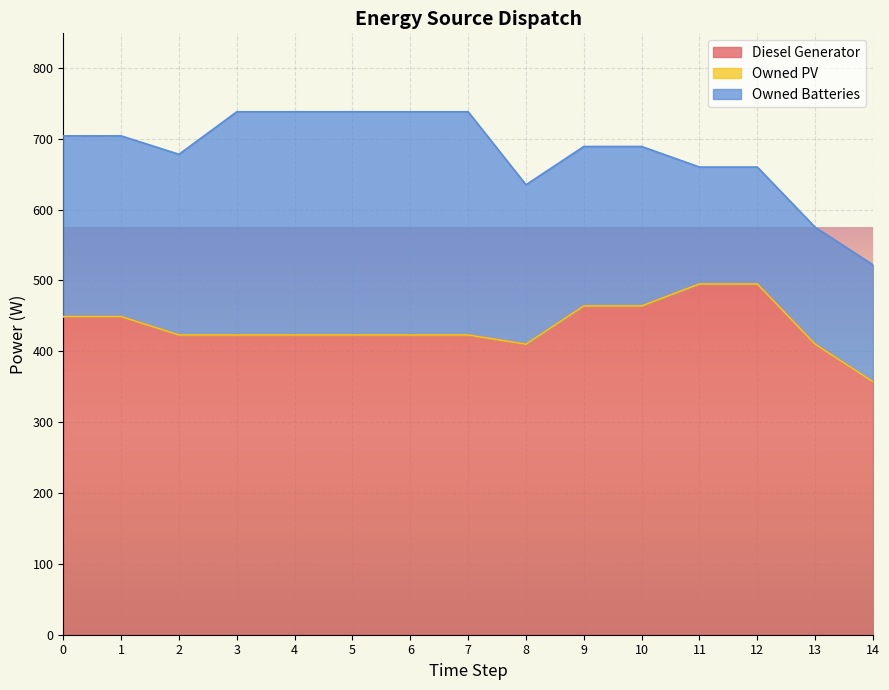

Reading right to left, what are all the values shown in this chart?

Diesel Generator: 14=357	13=410	12=495	11=495	10=464	9=464	8=410	7=423	6=423	5=423	4=423	3=423	2=423	1=449	0=449
Owned PV: 14=0	13=0	12=0	11=0	10=0	9=0	8=0	7=0	6=0	5=0	4=0	3=0	2=0	1=0	0=0
Owned Batteries: 14=165	13=165	12=165	11=165	10=225	9=225	8=225	7=315	6=315	5=315	4=315	3=315	2=255	1=255	0=255